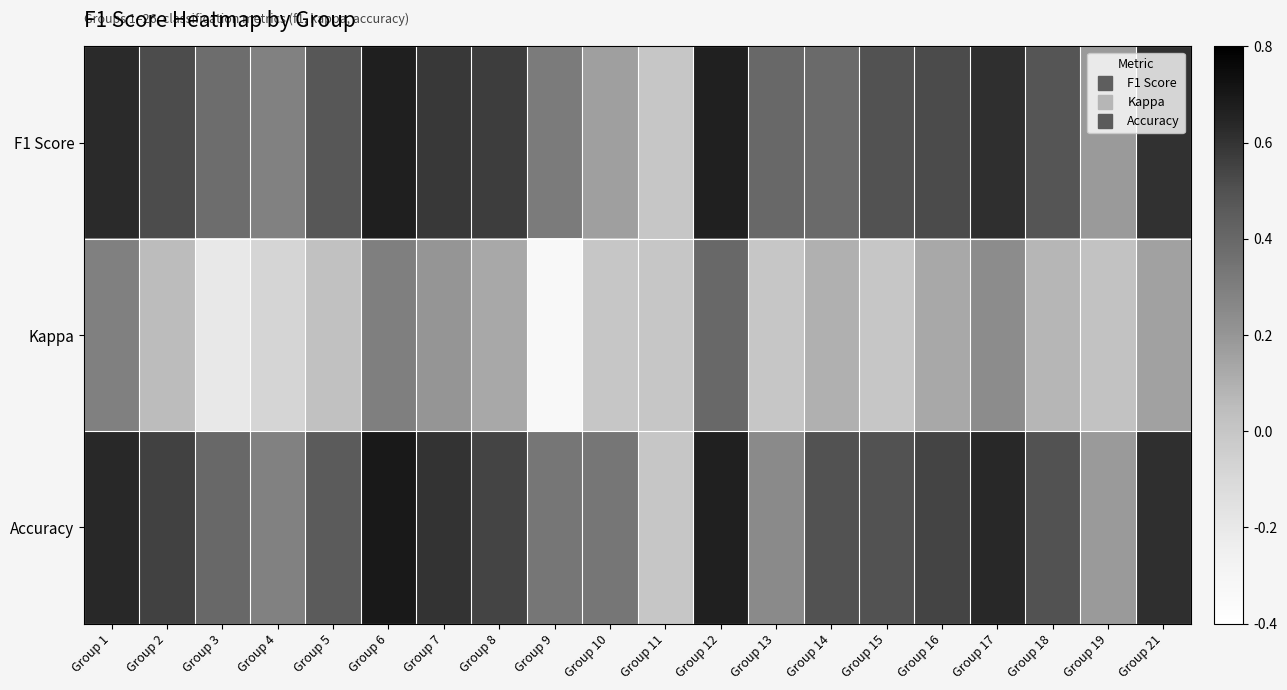

What is the smallest value displayed?

-0.3